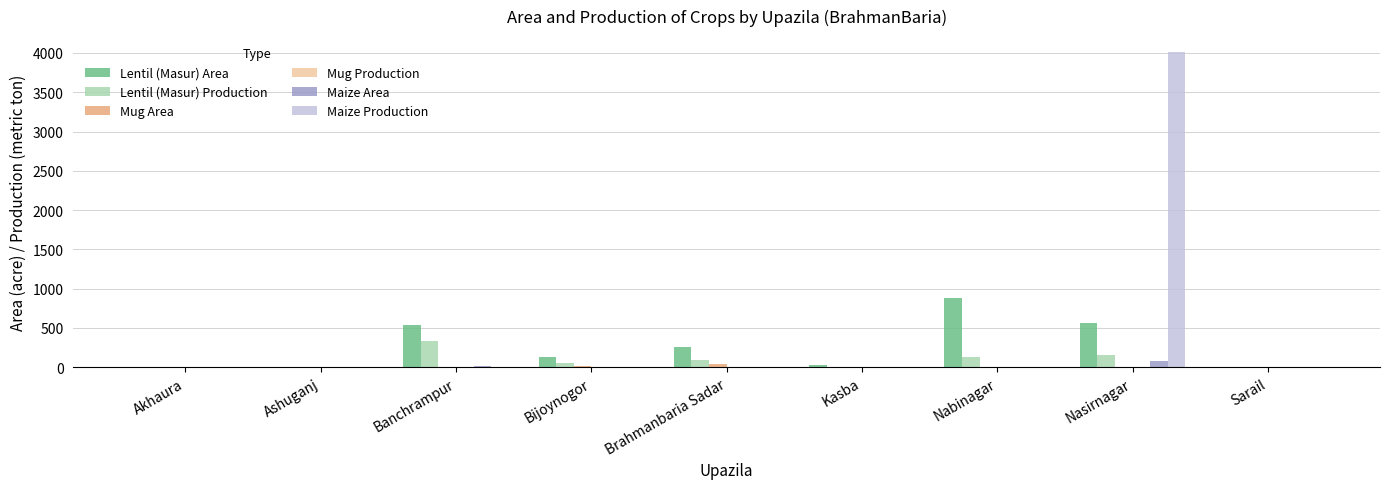

At which category is the sum across all series the highest?

Nasirnagar